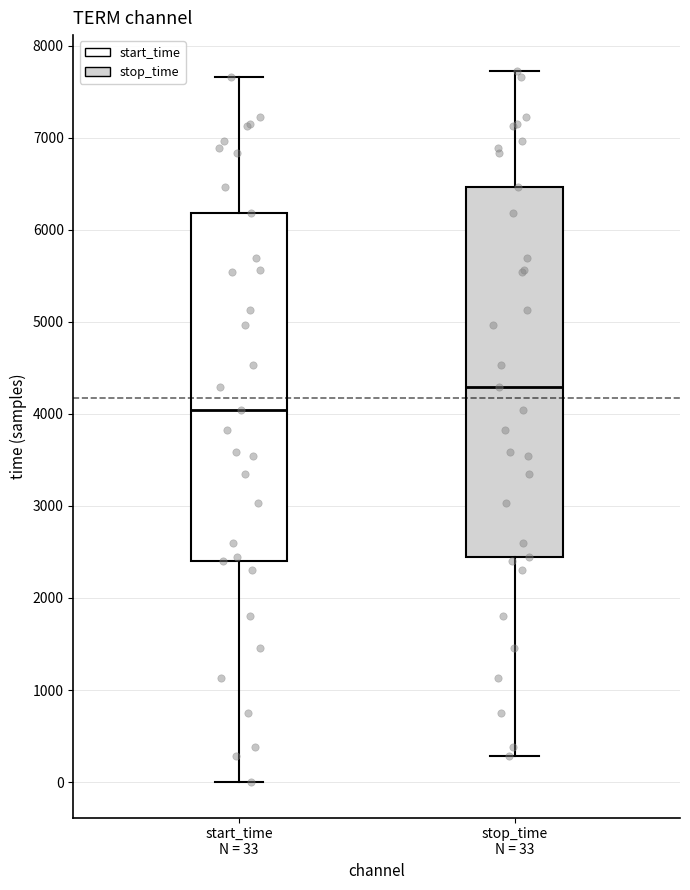

Which box's median line is the lowest?

start_time N = 33